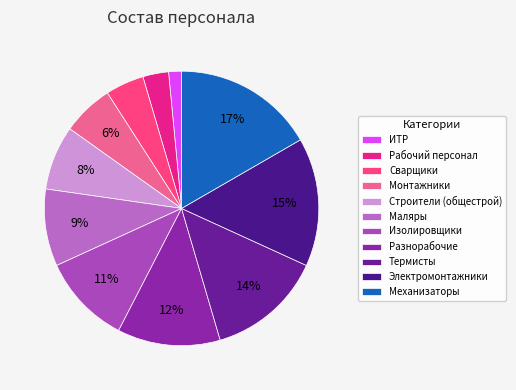

What portion of the pie excludes Монтажники?

93.9%